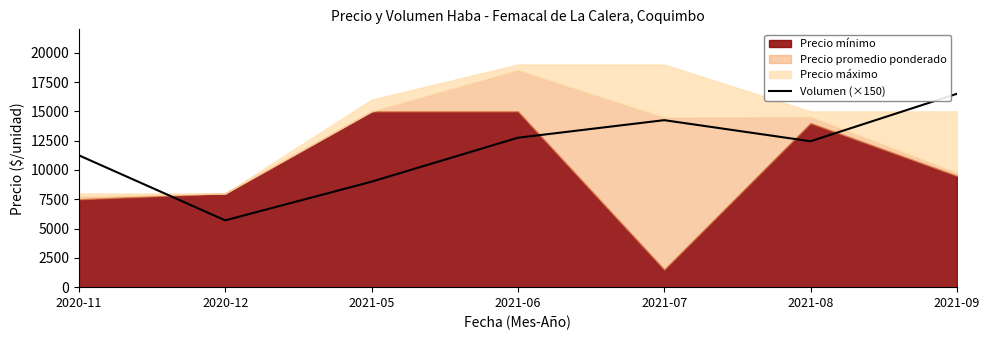

How many values are below 12450?

3